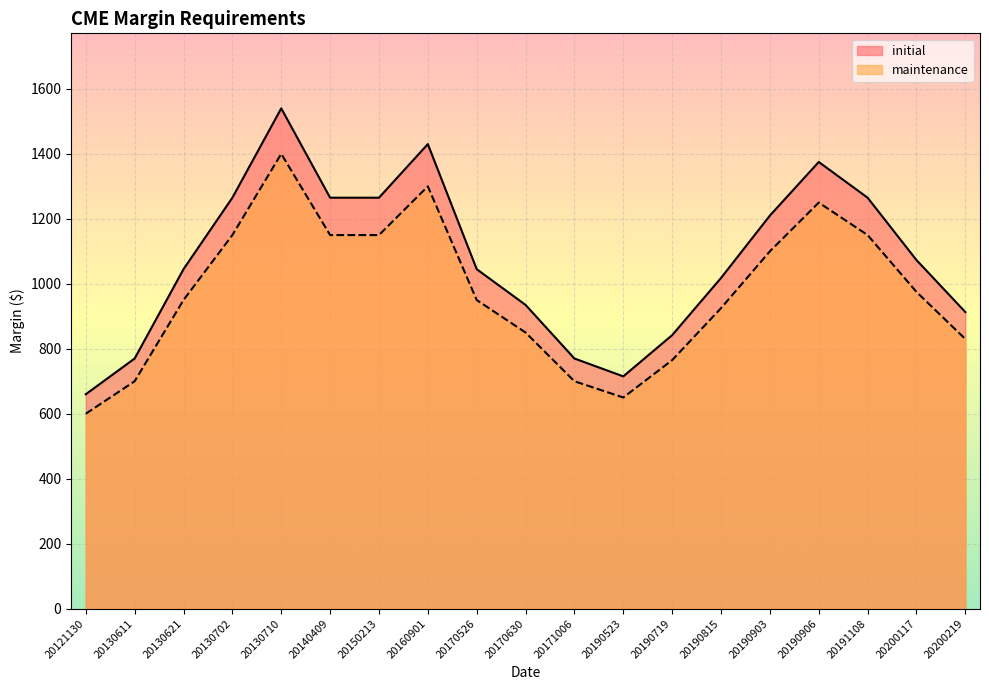

Does the chart display data point markers on the line(s)?

No